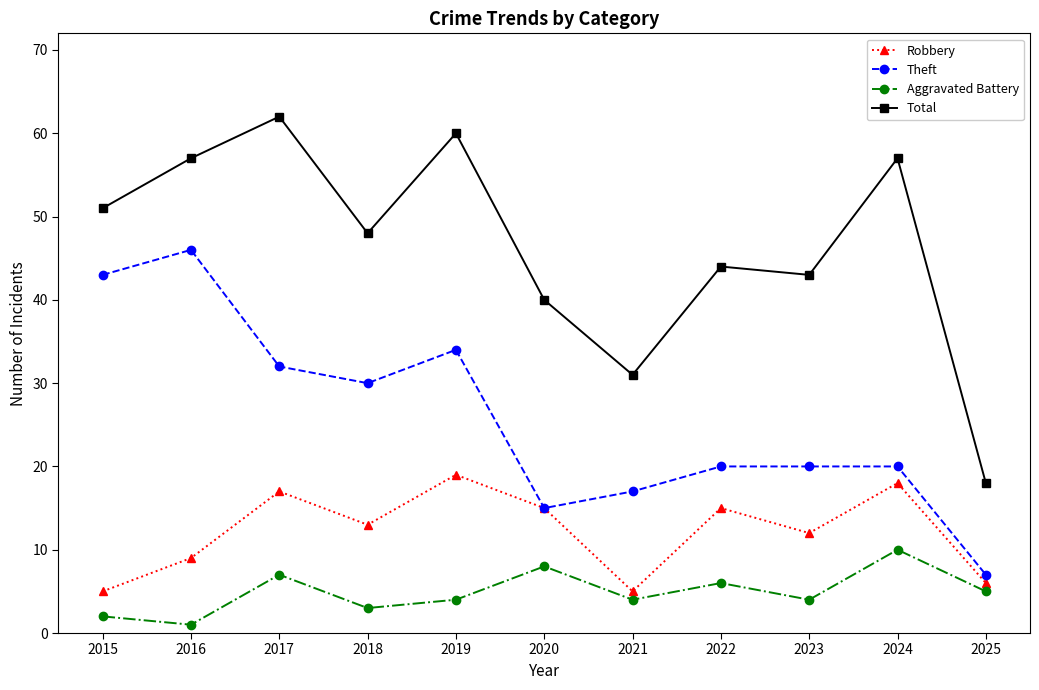

List the series in order of their overall mean, highest first.

Total, Theft, Robbery, Aggravated Battery